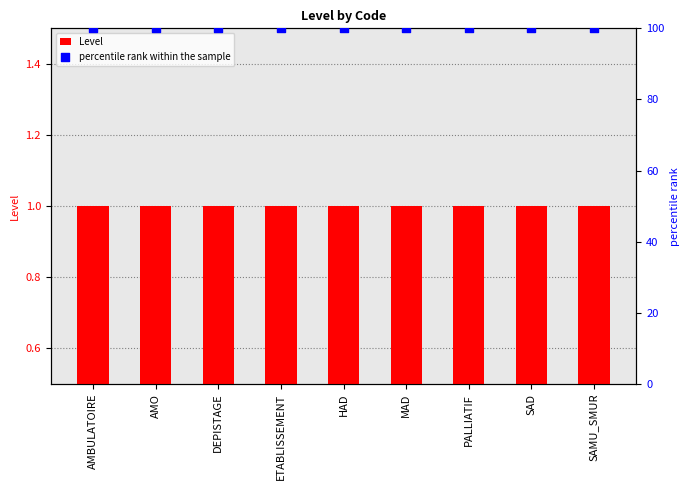

What are all the series names shown in the legend?

Level, percentile rank within the sample